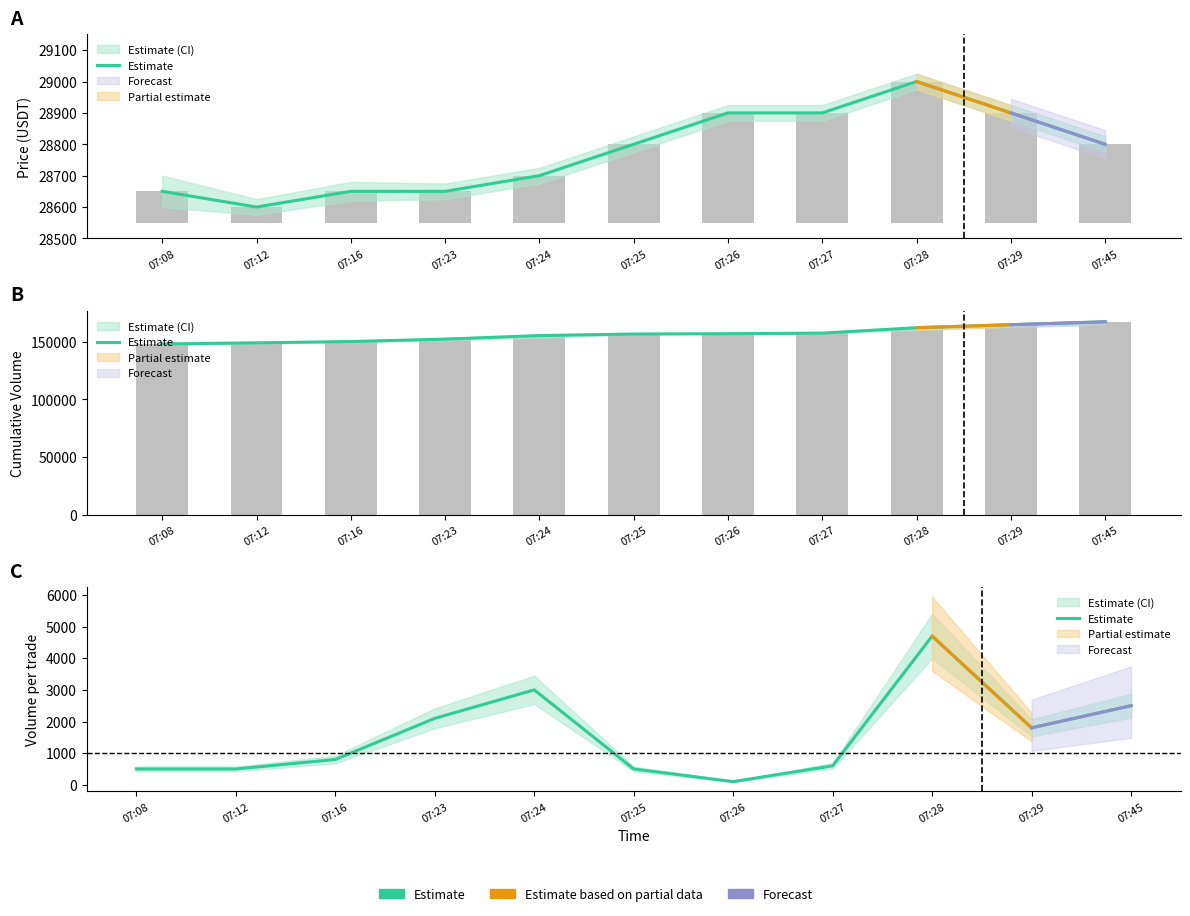

What is the difference between the values at 07:27 and 07:23?

1500